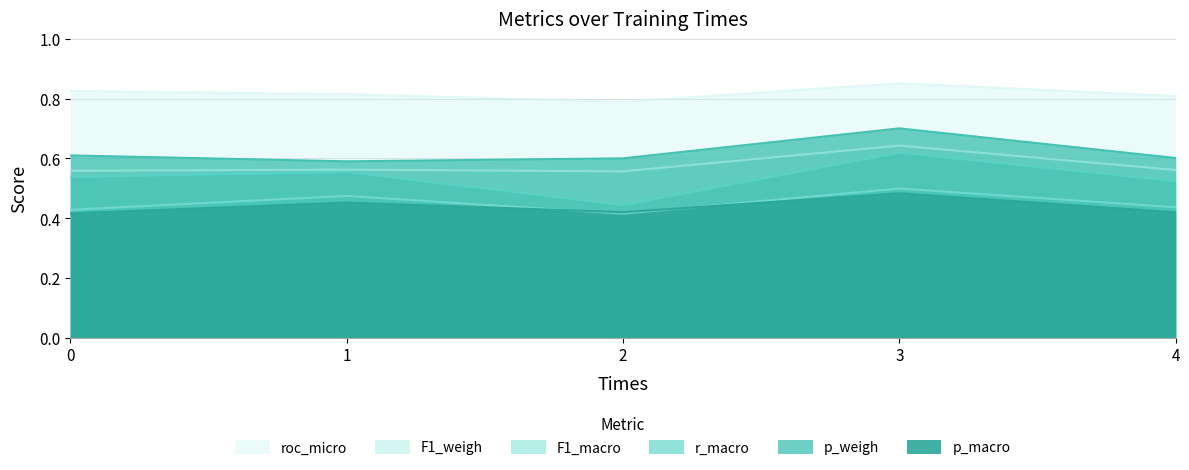

What is the difference between the maximum and minimum values in the roc_micro series?

0.1